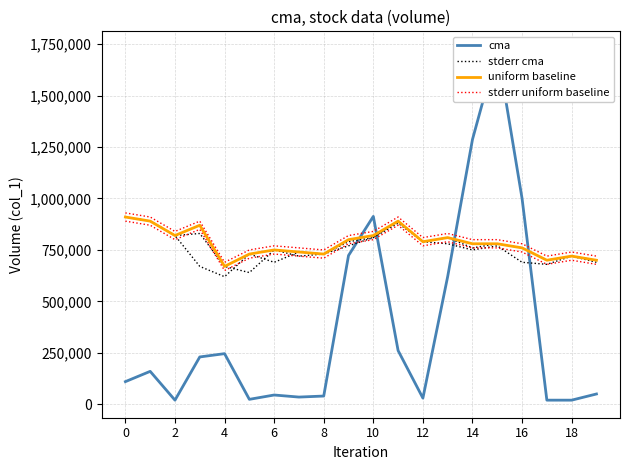

How many interior local peaks does the stderr cma series have?

6